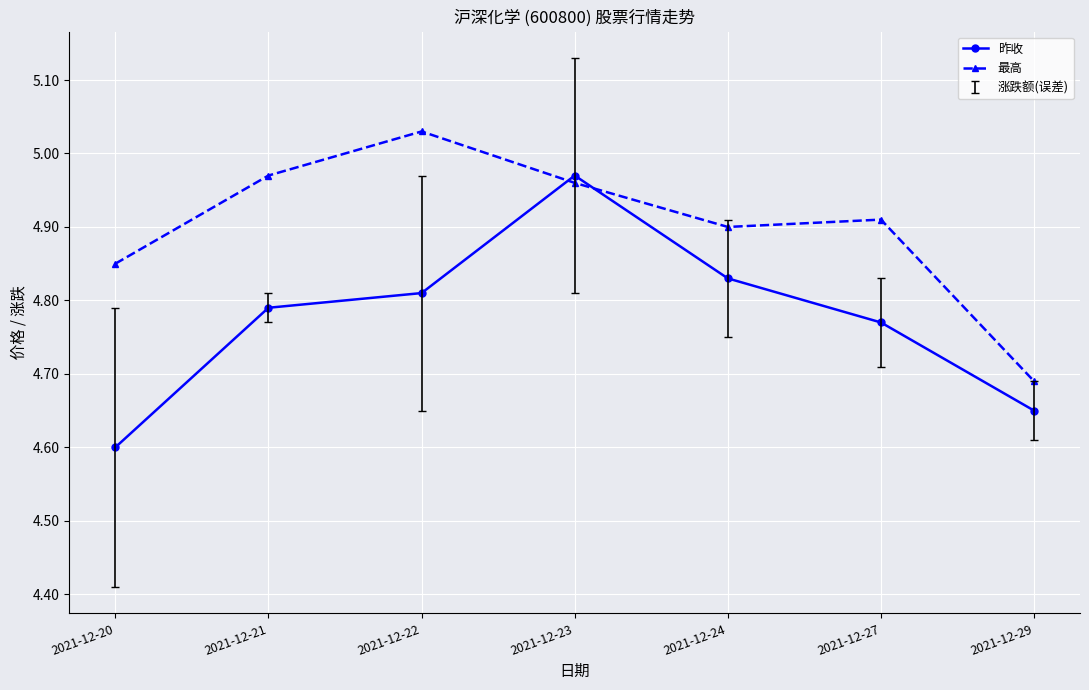

Count the number of categories in the chart.

7